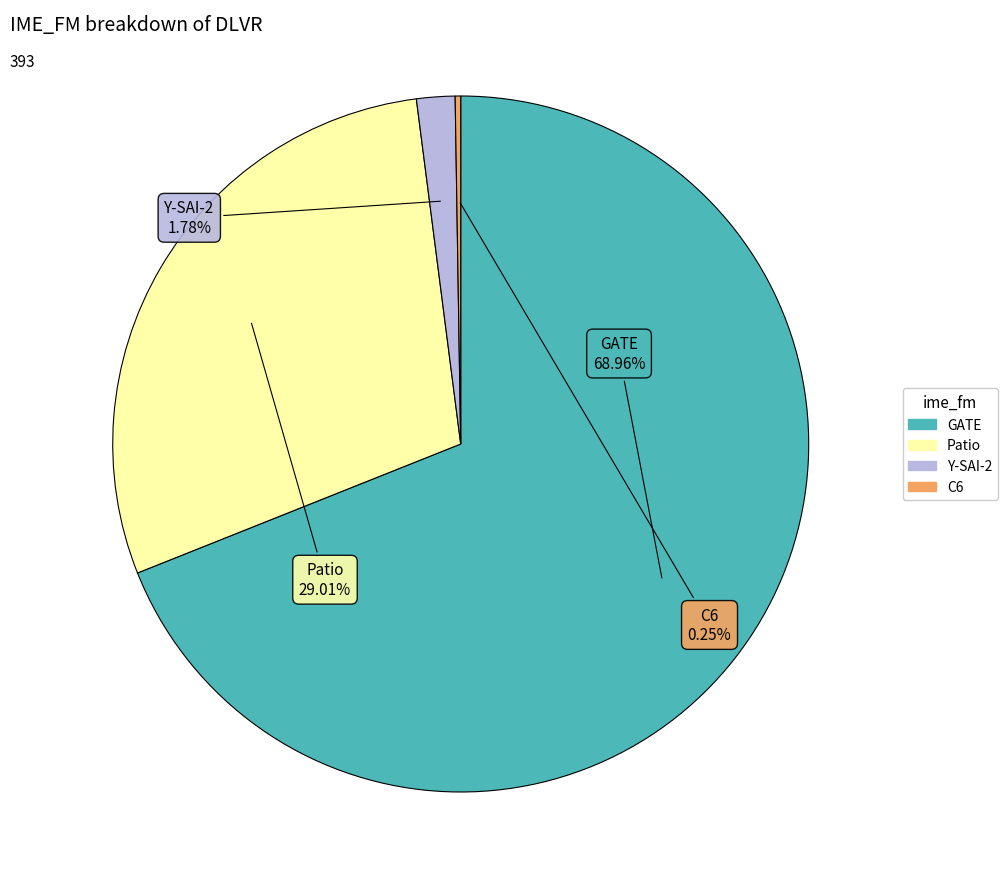

Is there a majority slice in this chart?

Yes